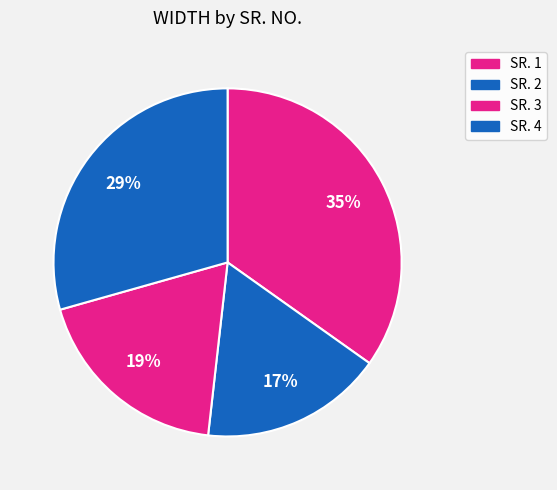

How many segments does this pie chart have?

4